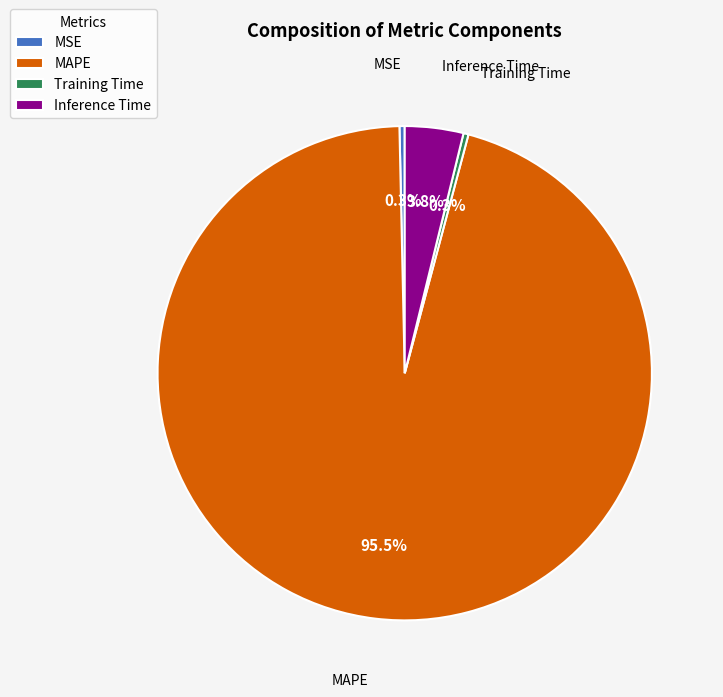

How many slices are in this pie chart?

4